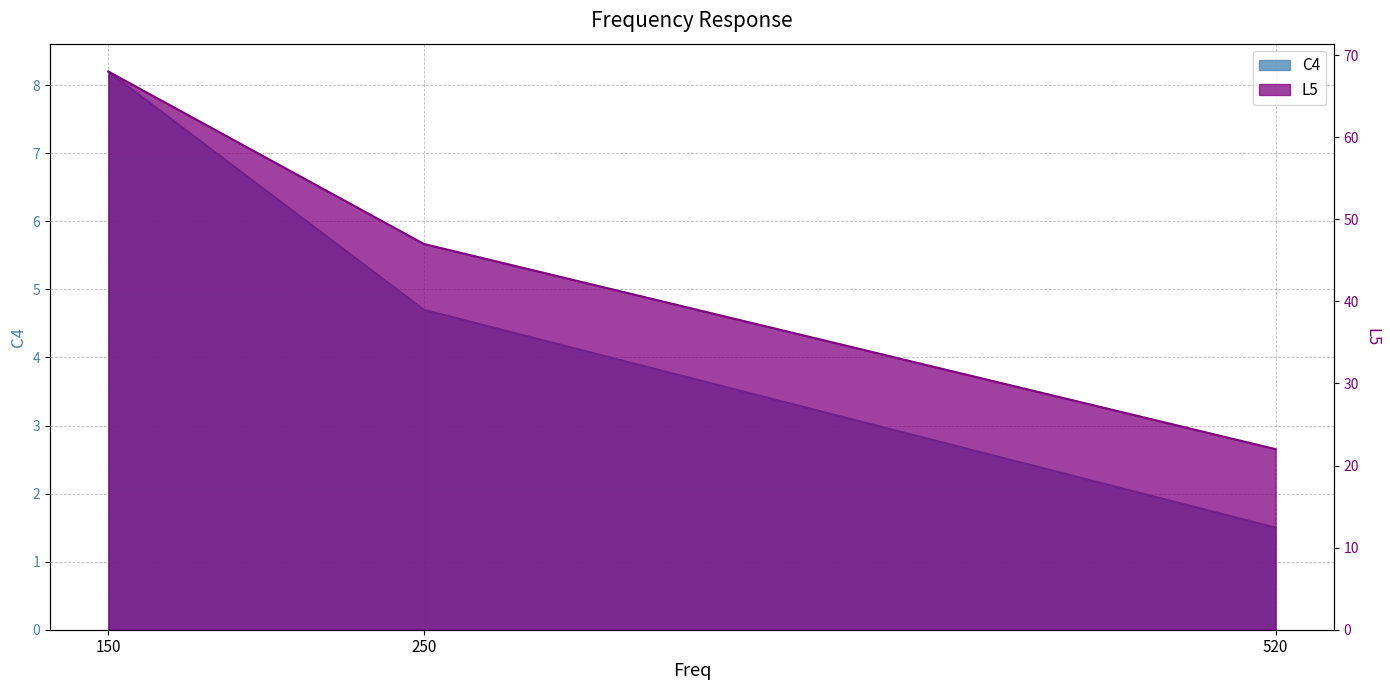

Which category has the highest value in the L5 series?

150